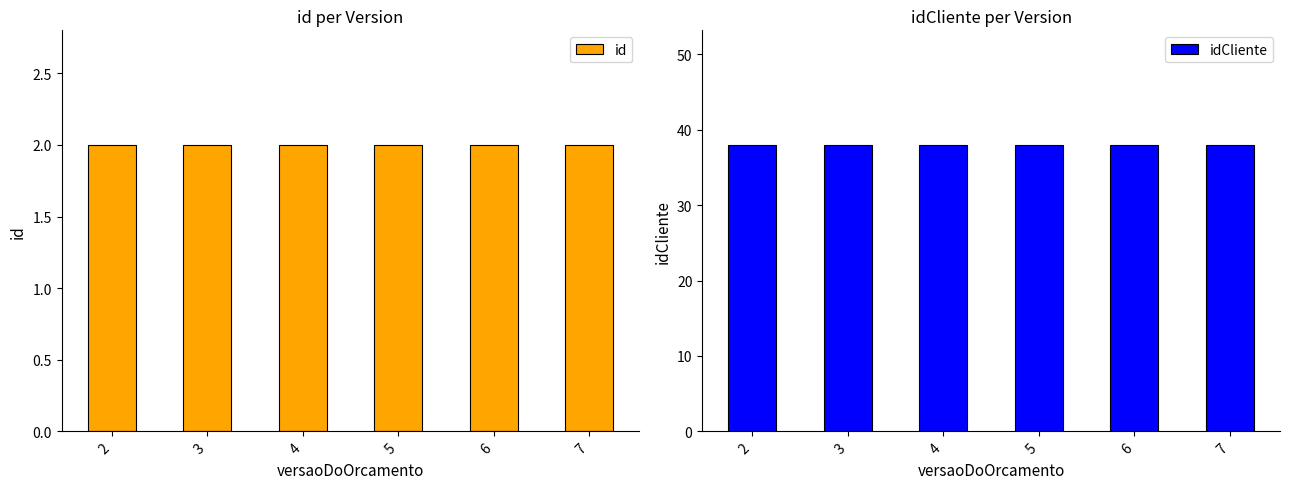

What is the value of the idCliente bar at the 6th from the left?

38